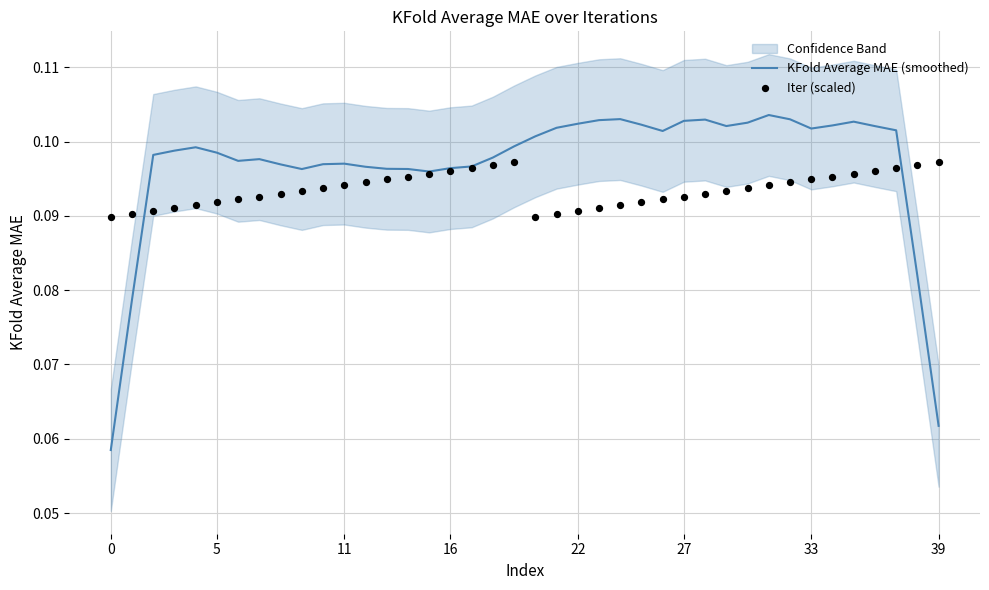

At which category is the sum across all series the highest?

35